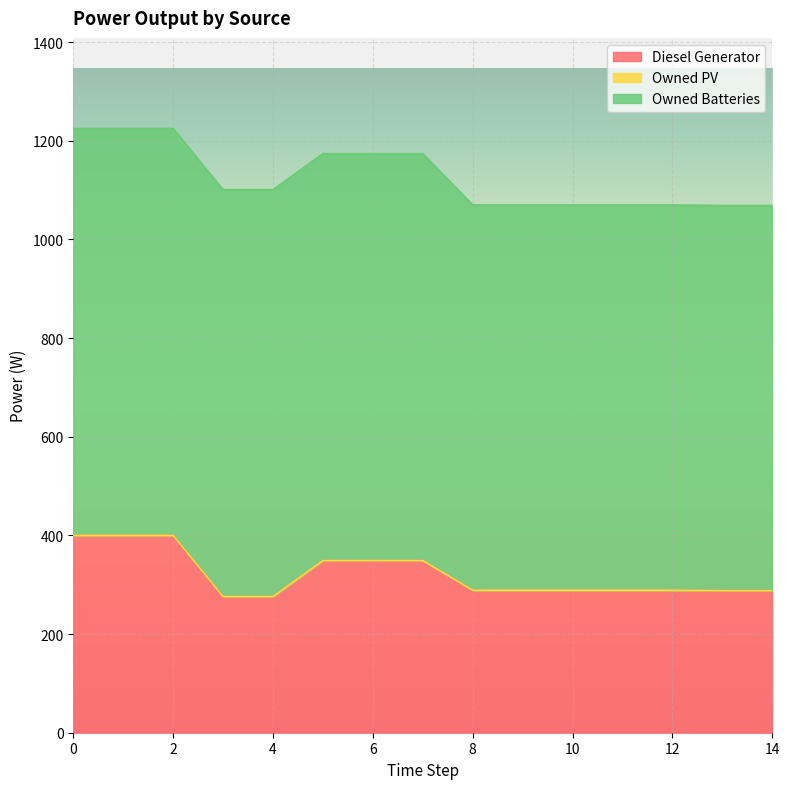

The value of Owned Batteries at 2 is 825. True or false?

True